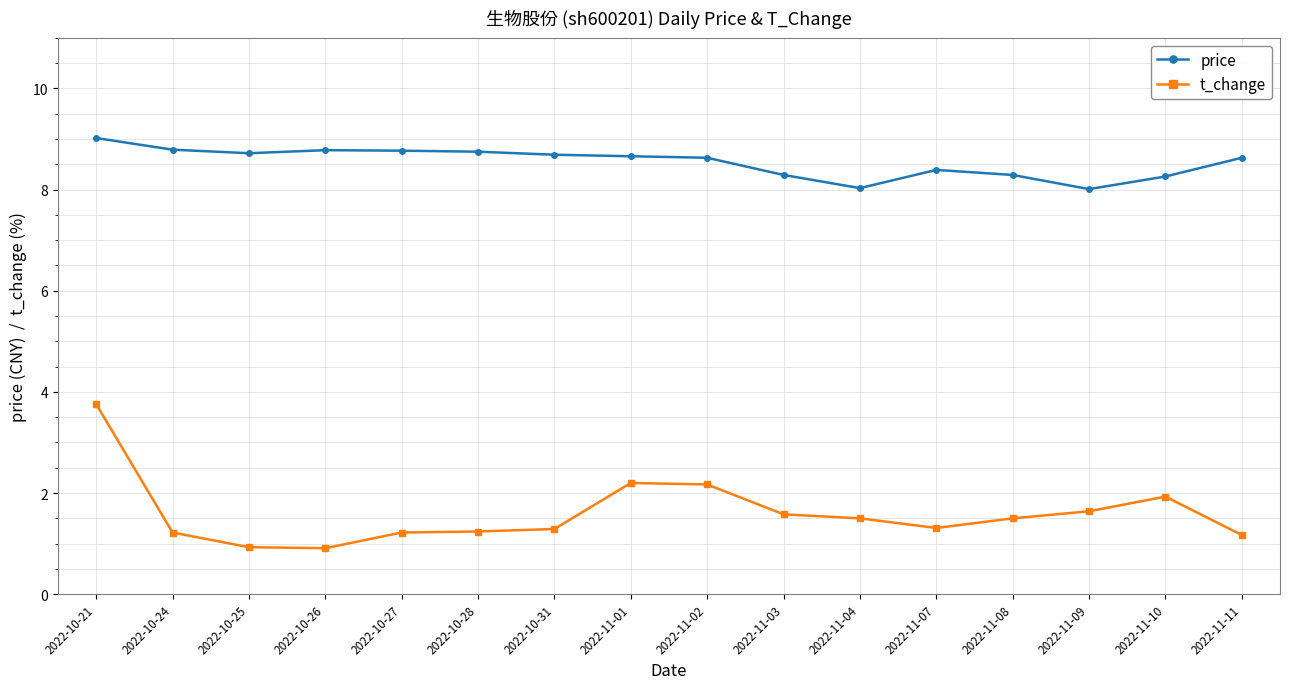

What is the difference between the maximum and minimum values in the price series?

1.0